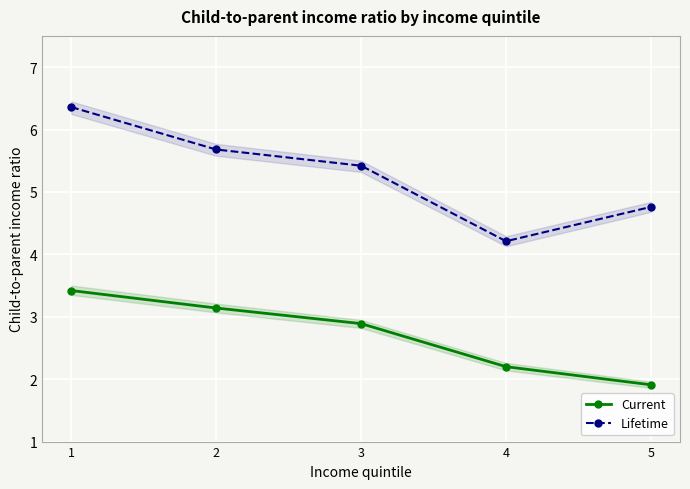

Rank the series at 3 from highest to lowest value.

Lifetime, Current